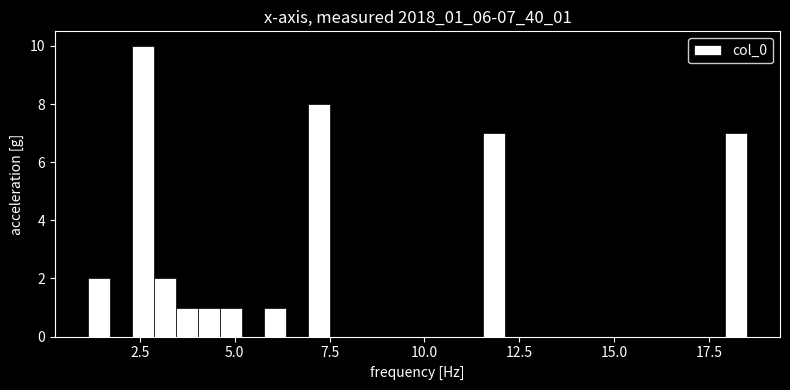

Read against the x-axis, roughly where is the centre of the tallest bar?

2.5